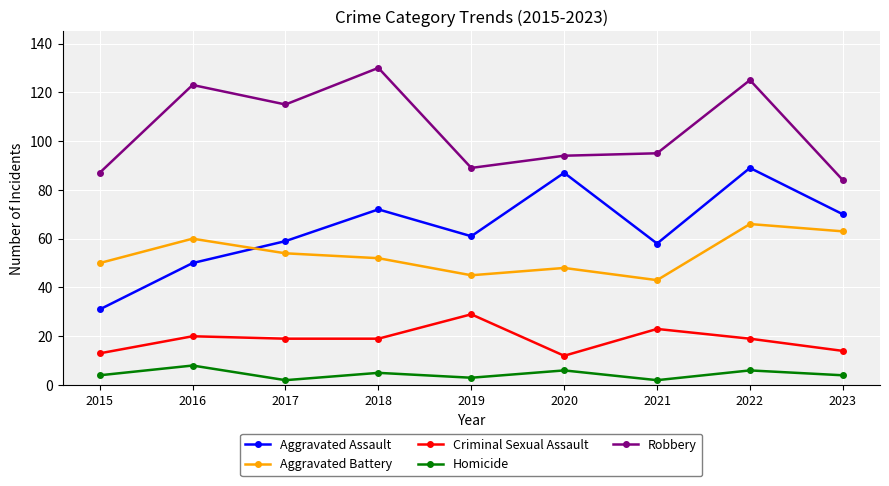

True or false: Aggravated Assault and Criminal Sexual Assault intersect in this chart.

False